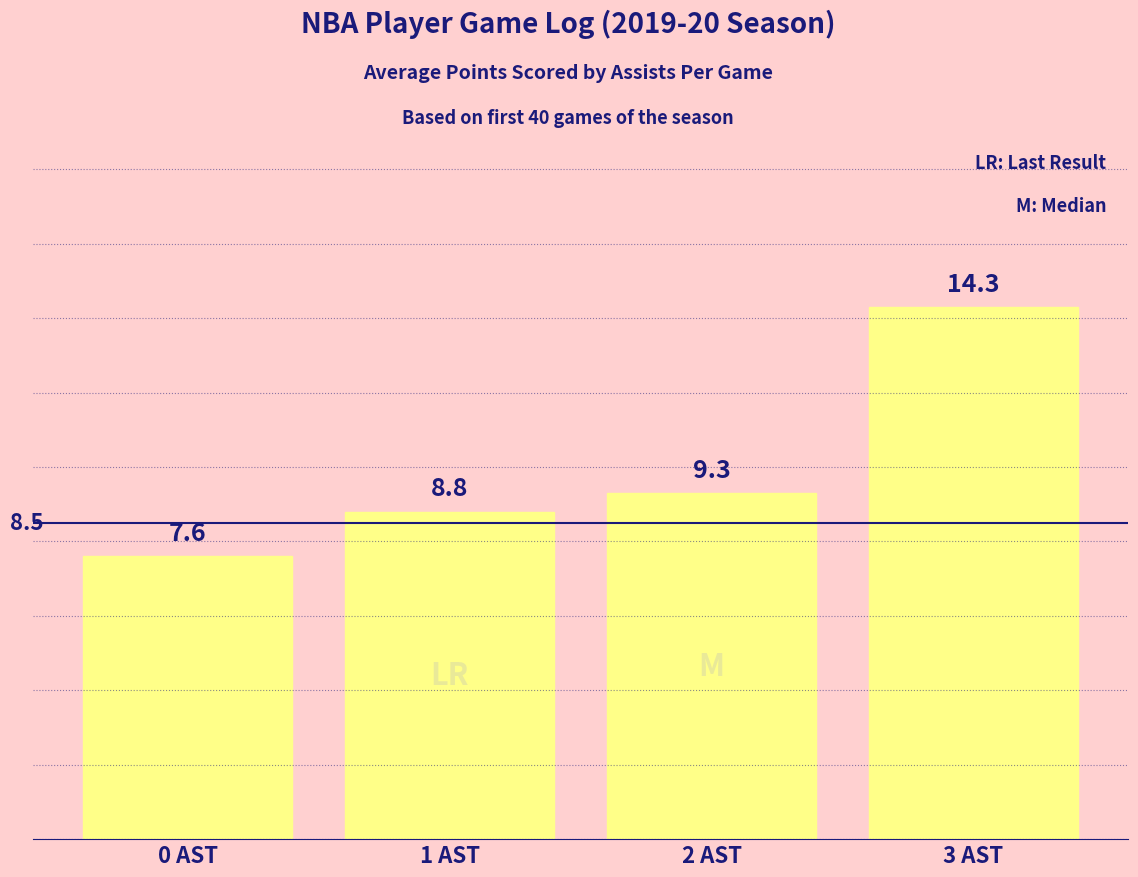

Reading left to right, transcribe all the data shown in this chart.

7.6	8.8	9.3	14.3